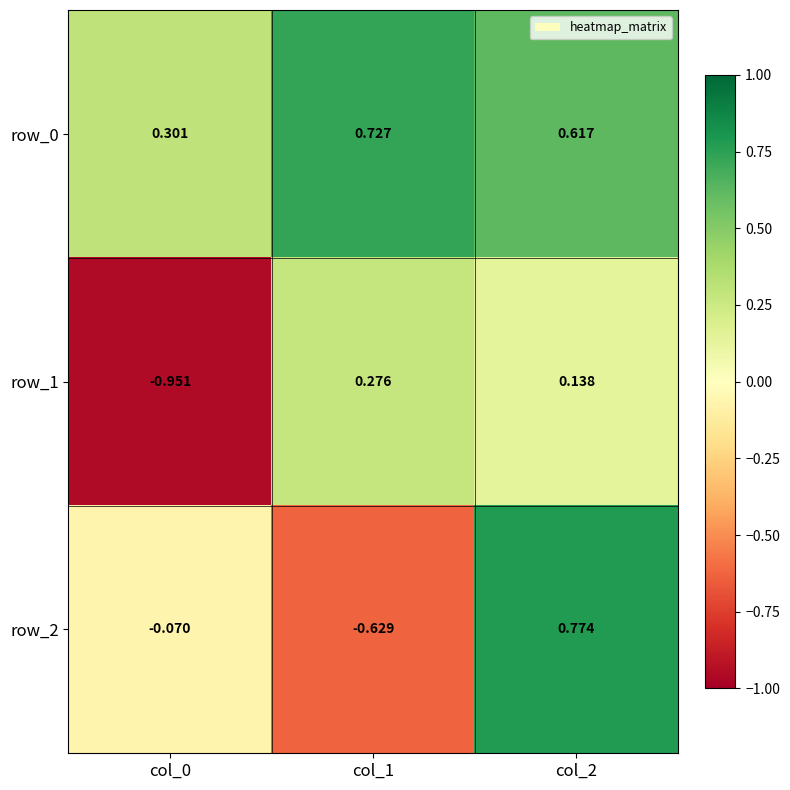

How many data points in row_2 are less than 0?

2